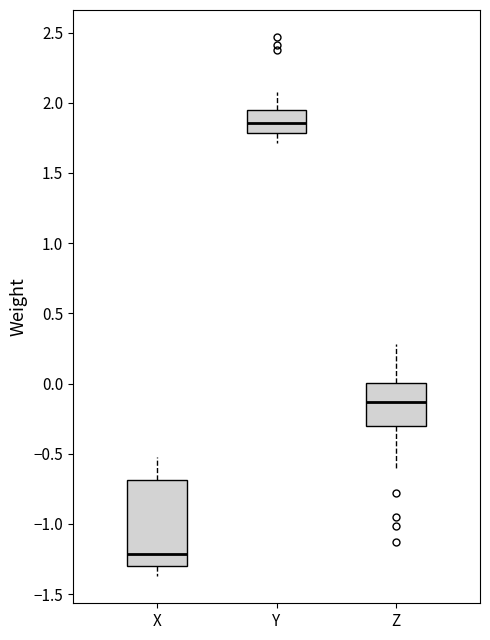

Where does the median line of the box for Z sit on the y-axis? The values are not printed on the chart, so give them approximately, as read against the axis.

-0.15